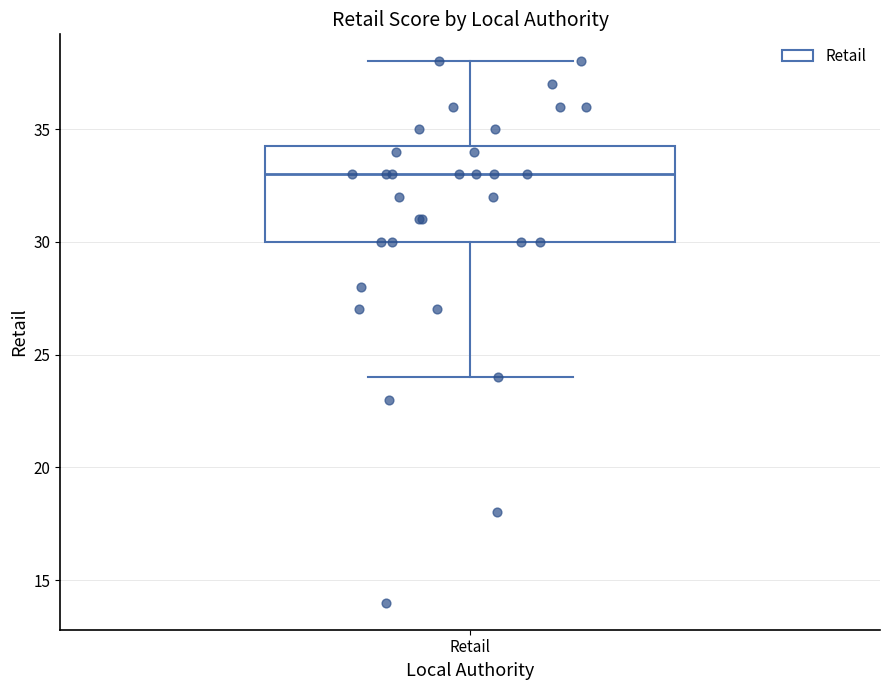

Read this box plot against the y-axis: the position of the median line, the range covered by the box, and the ends of both whiskers. The values are not printed on the chart, so give them approximately, as read against the axis.

median 33.0, box 30.0 to 34.5, whiskers 24.0 to 38.0